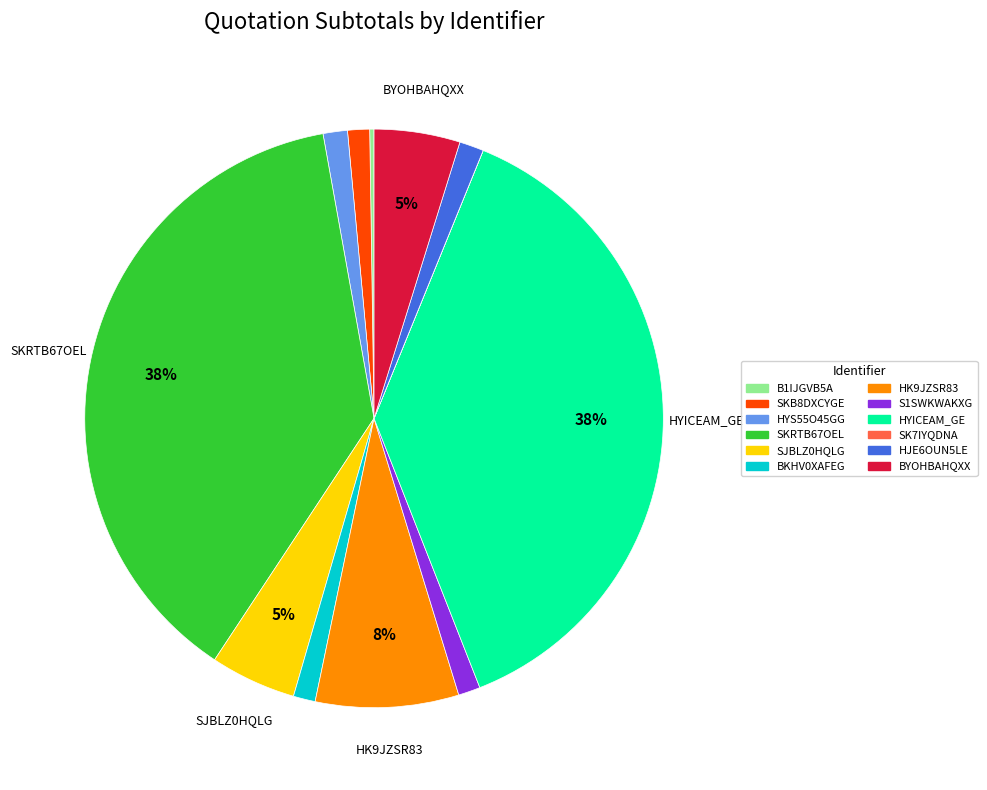

The SKRTB67OEL slice represents 38% of the pie. True or false?

True